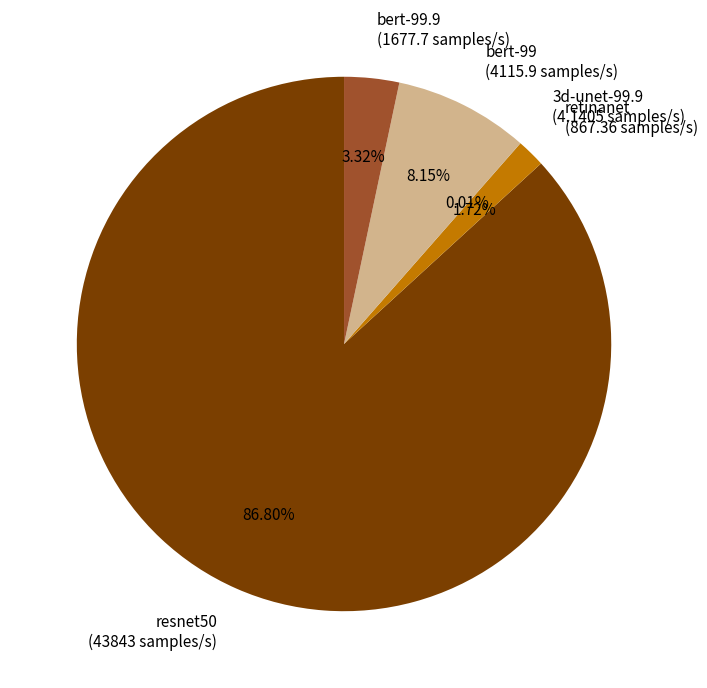

Approximately how many times larger is the value at retinanet (867.36 samples/s) compared to bert-99.9 (1677.7 samples/s)?

0.5